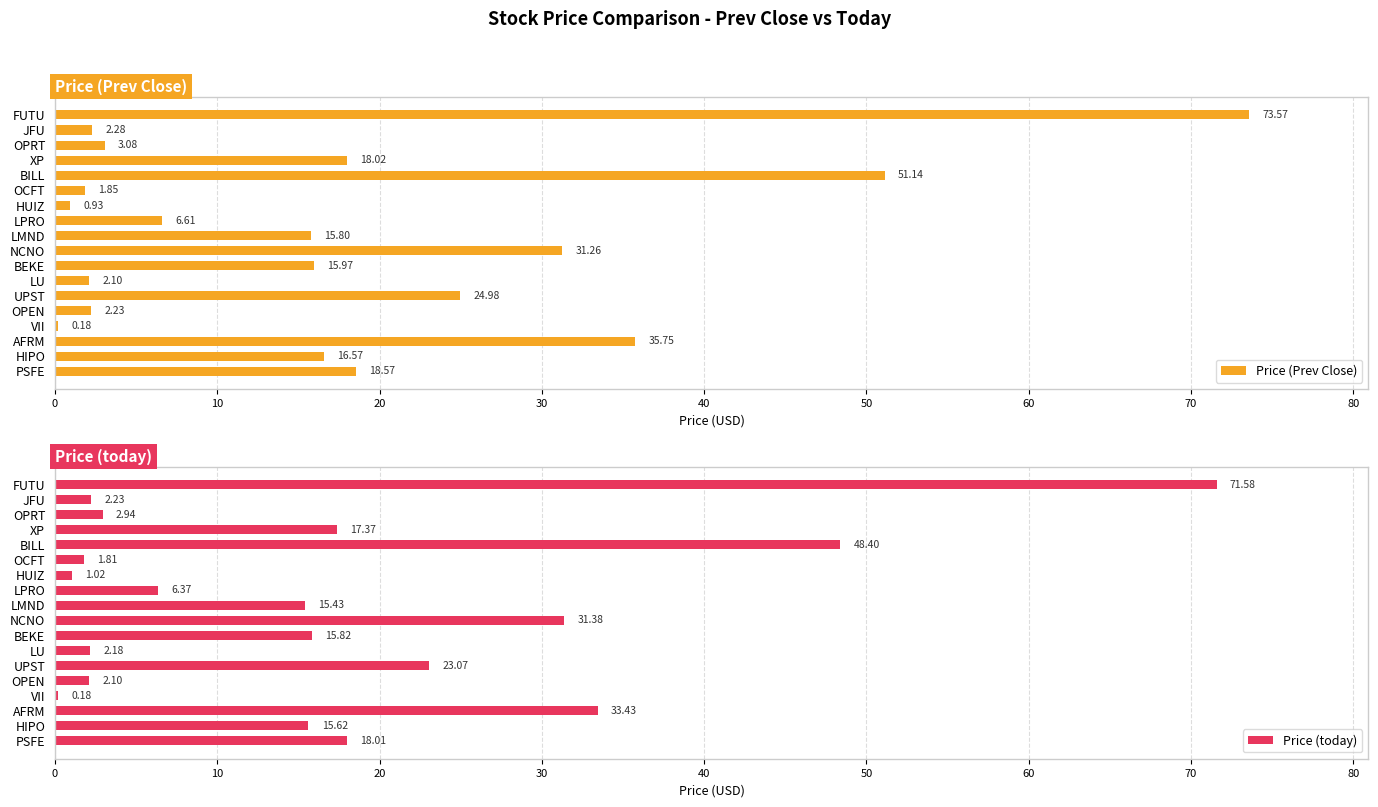

How many groups of bars are there?

18